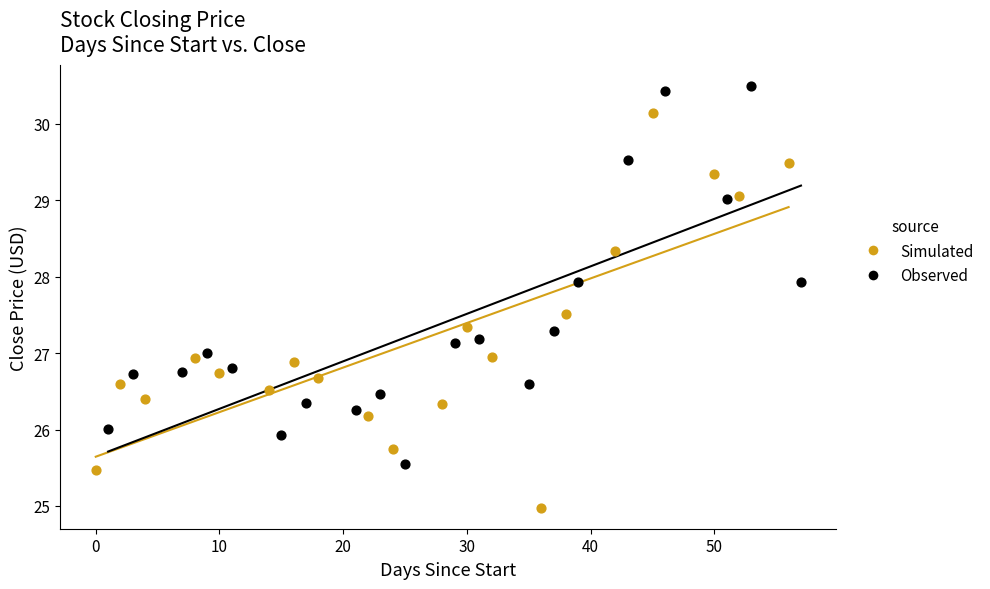

Which series reaches the maximum Y coordinate?

Observed